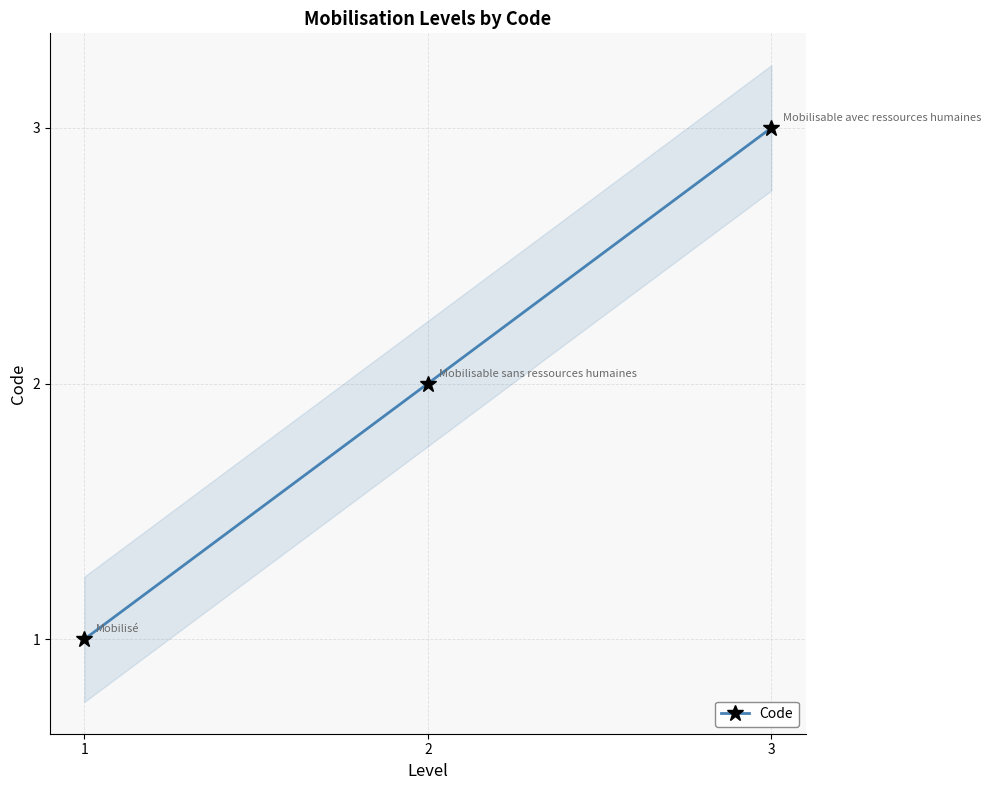

Which category has the lowest value across all series?

1